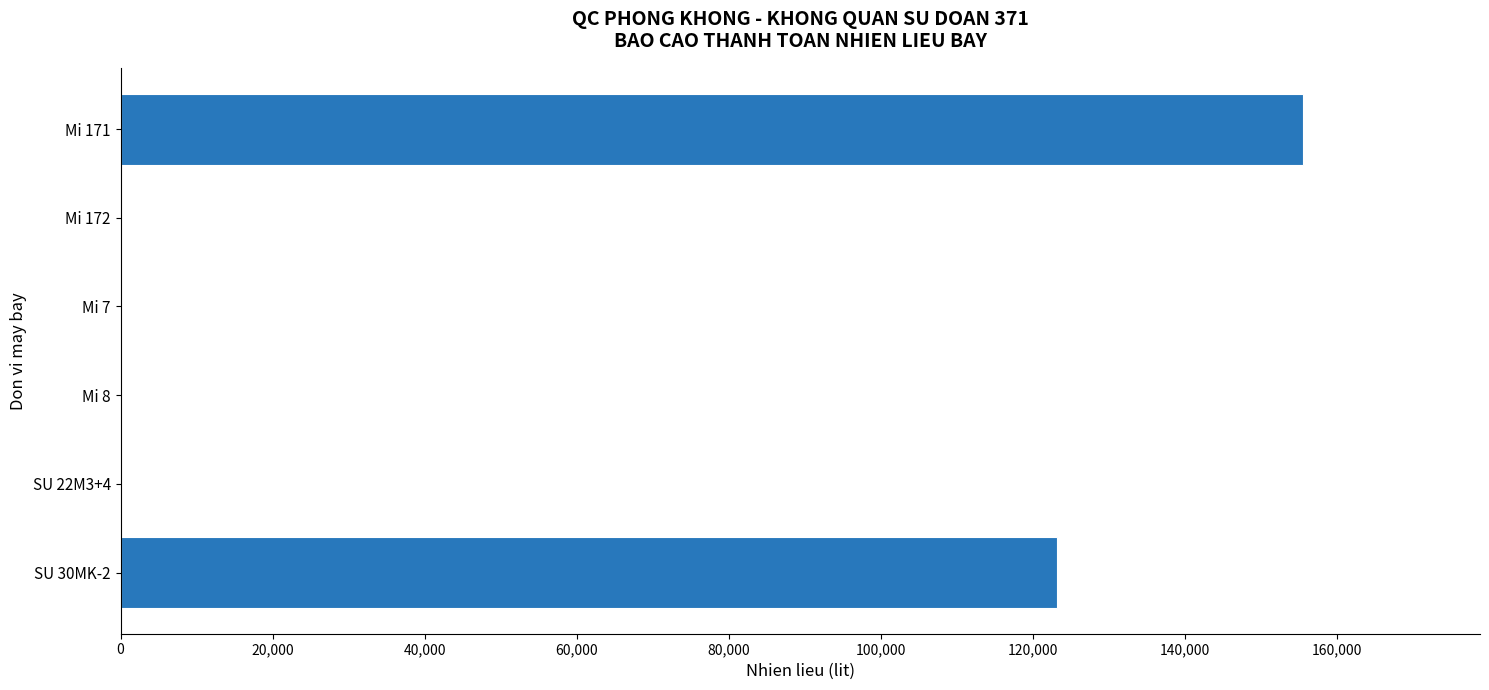

How many categories are shown in the chart?

6